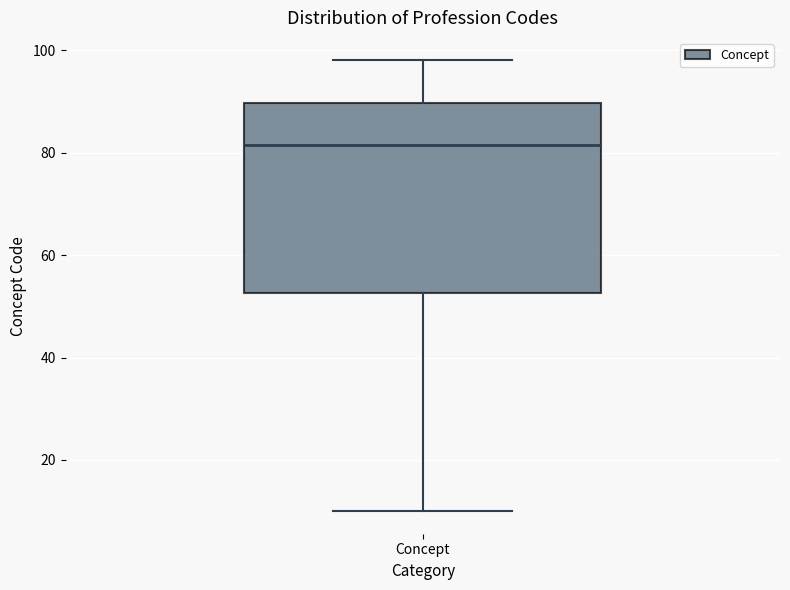

Transcribe this box plot: give where the median line is, the range the box spans, and where the two whiskers end, as read against the y-axis. The values are not printed on the chart, so give them approximately, as read against the axis.

median 82, box 52 to 90, whiskers 10 to 98